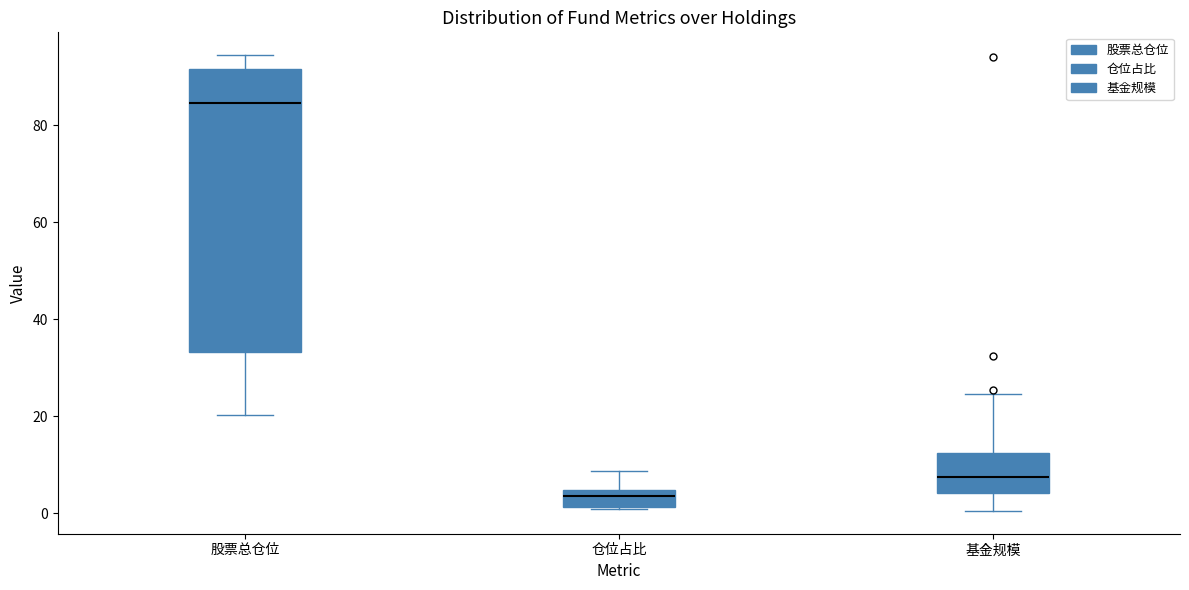

Which box's median line is the highest?

股票总仓位